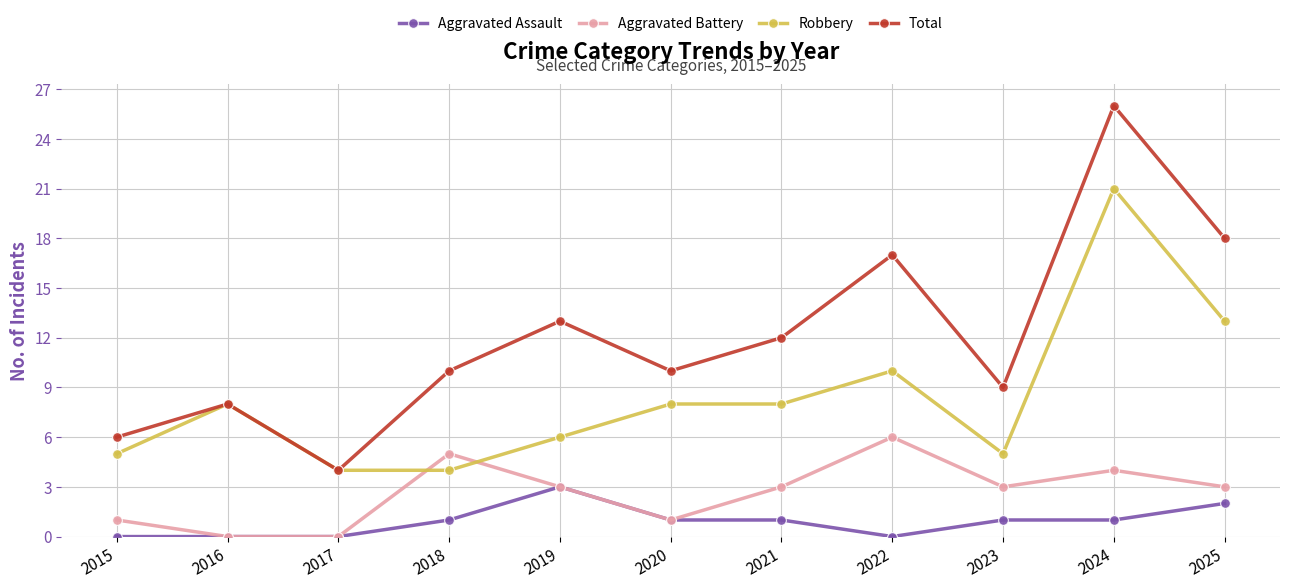

What value does the Robbery series have at 2021, to the nearest 10?

10